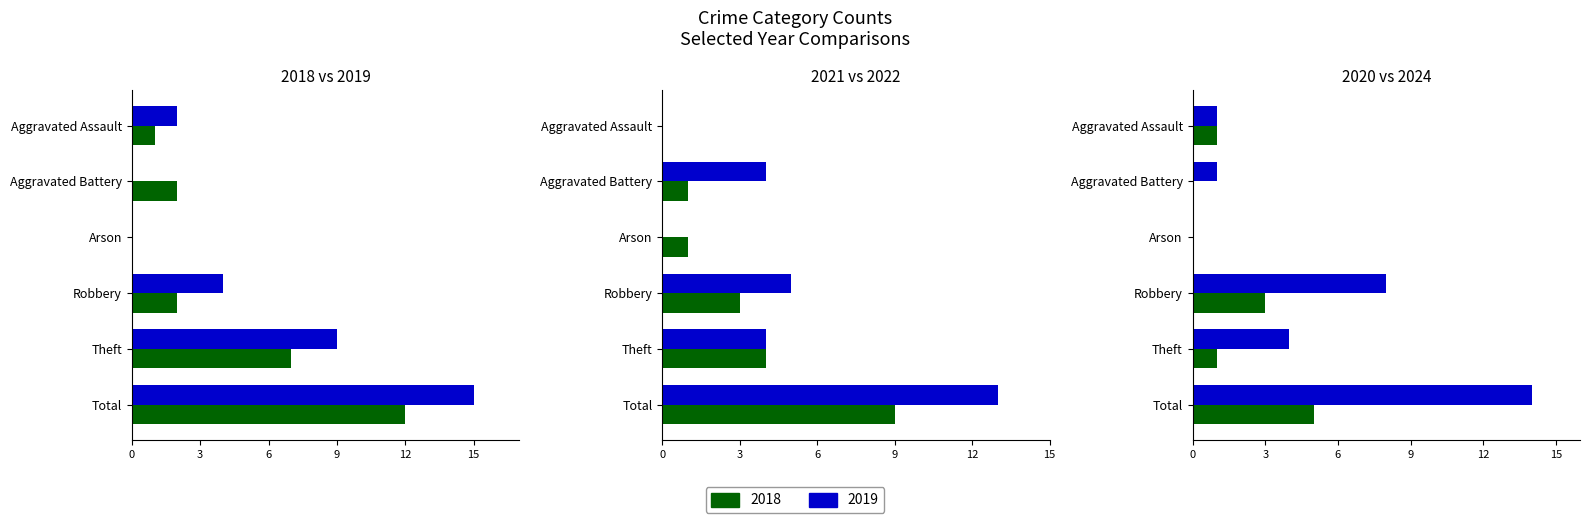

What is the label of the 4th bar from the left?

Robbery